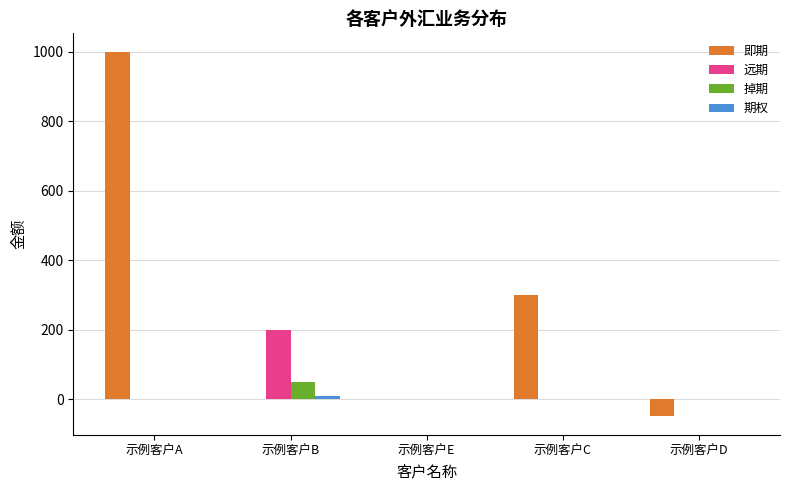

At which category is the sum across all series the highest?

示例客户A